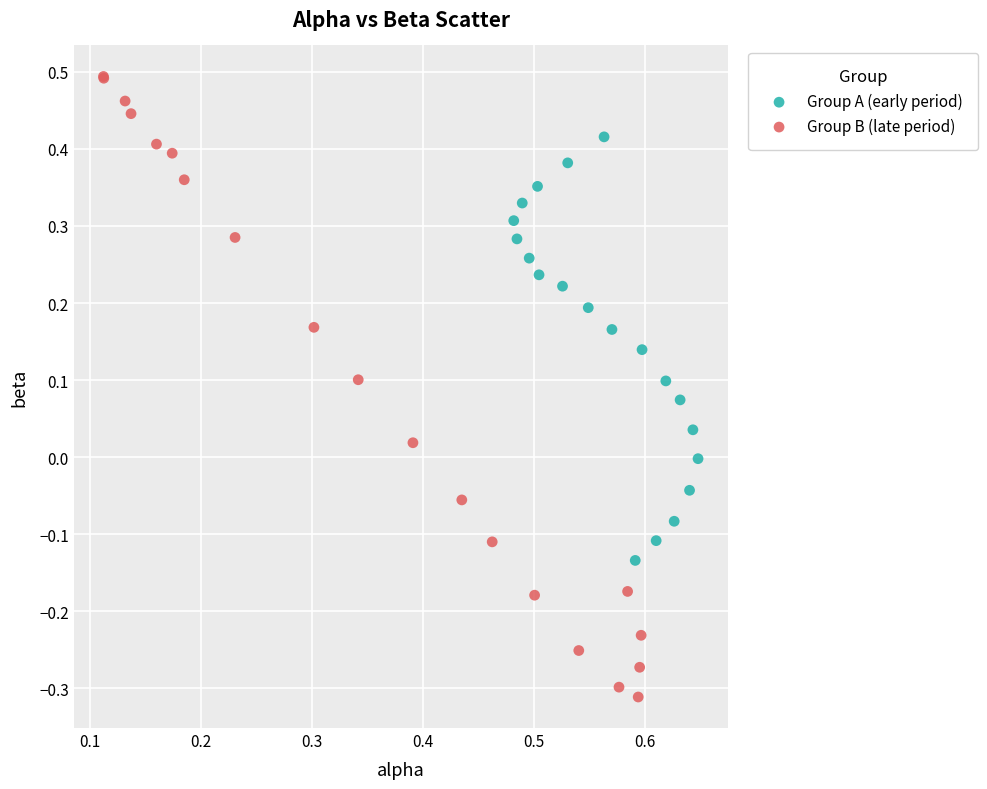

Which series contains the lowest Y value?

Group B (late period)